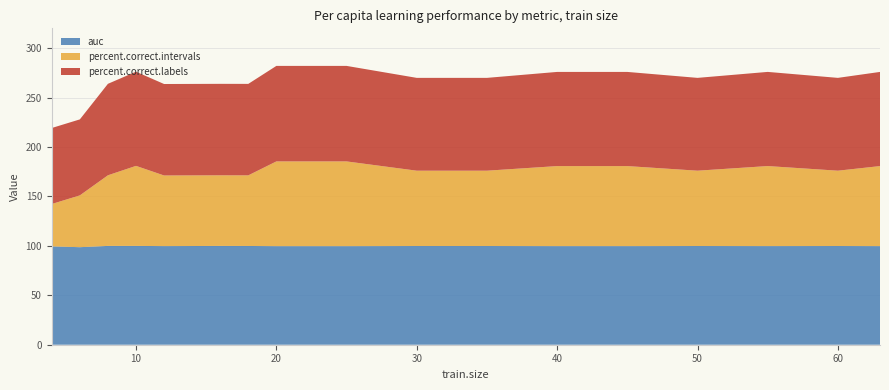

What is the highest value of the auc series?

99.9